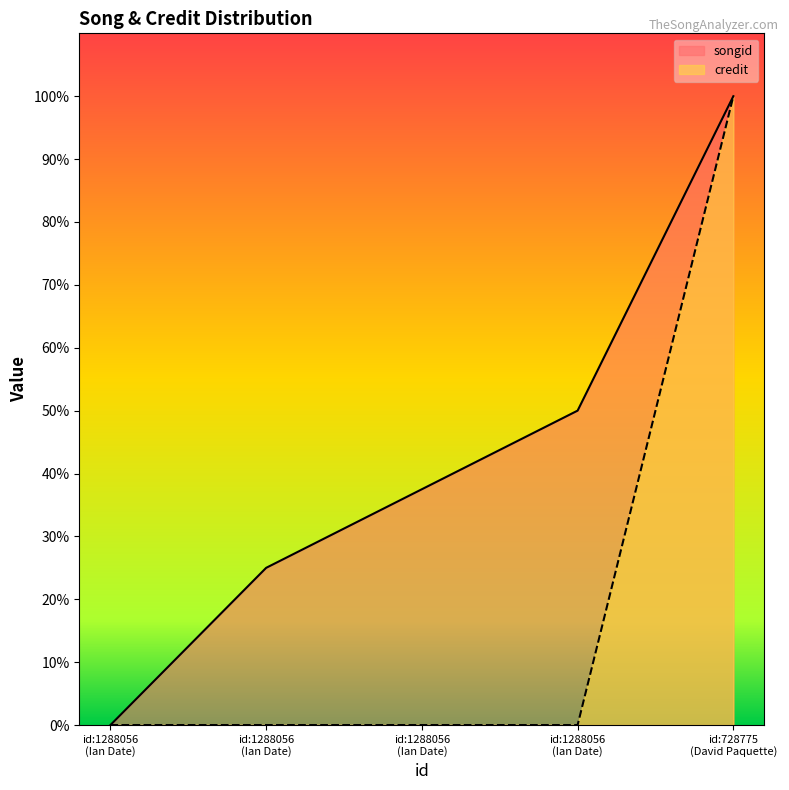

What is the sum of all credit values?

1.0